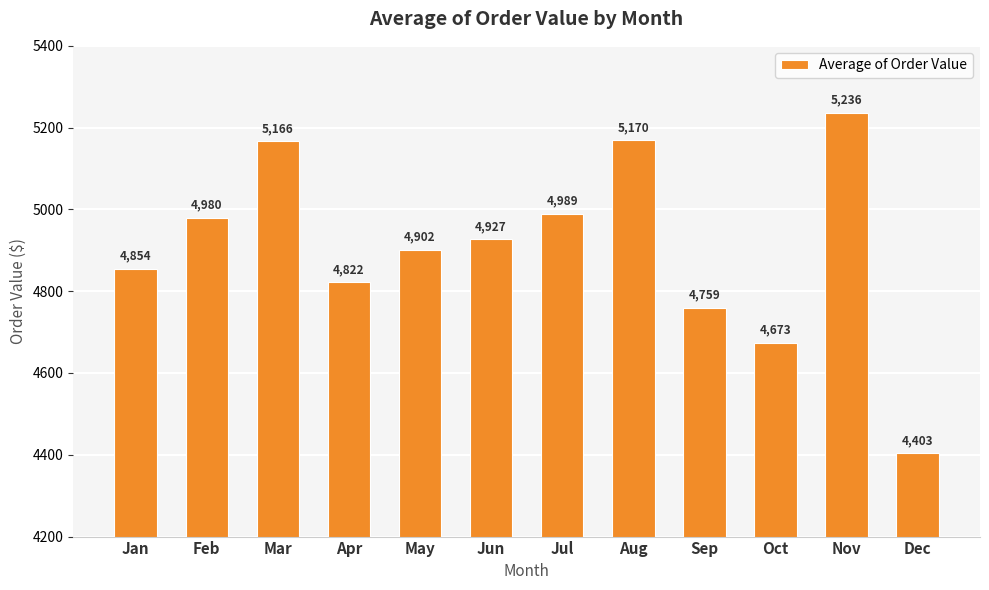

What is the average value?

4906.8